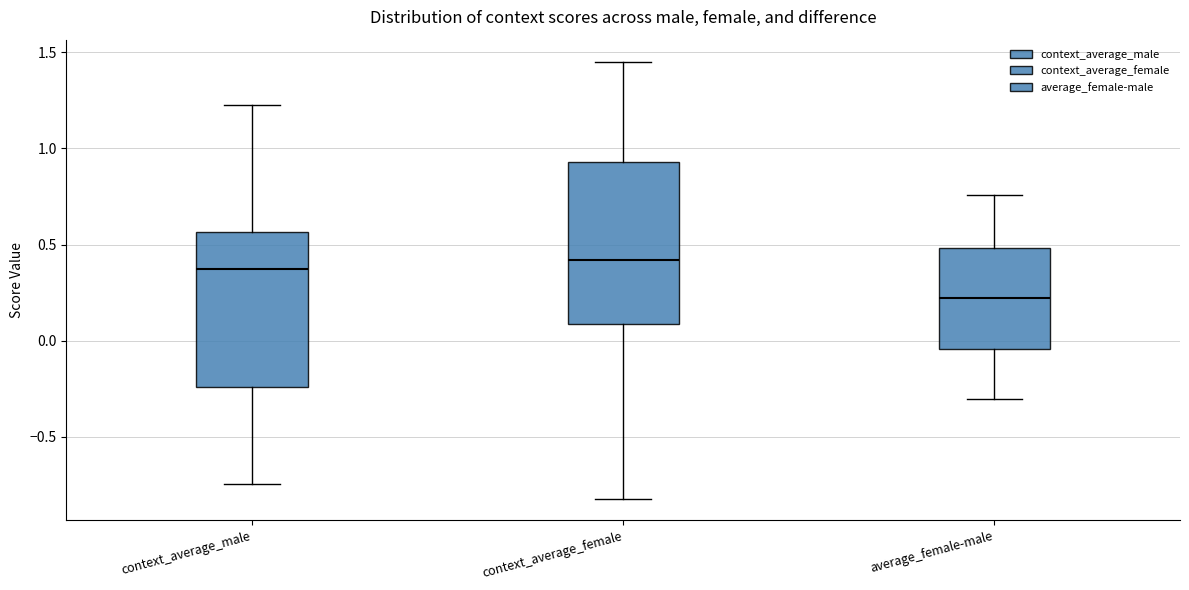

Reading left to right, transcribe this box plot: for each box, give where its median line is, the range the box spans, and where its two whiskers end, as read against the y-axis. The values are not printed on the chart, so give them approximately, as read against the axis.

context_average_male: median 0.35, box -0.25 to 0.55, whiskers -0.75 to 1.25
context_average_female: median 0.40, box 0.10 to 0.95, whiskers -0.80 to 1.45
average_female-male: median 0.20, box -0.05 to 0.50, whiskers -0.30 to 0.75